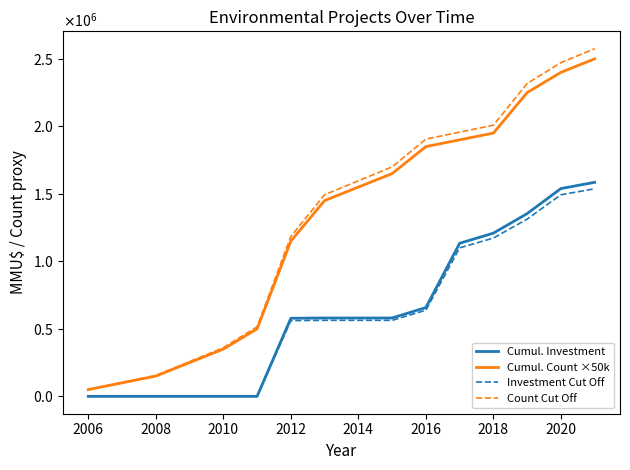

What are all the series names shown in the legend?

Cumul. Investment, Cumul. Count ×50k, Investment Cut Off, Count Cut Off